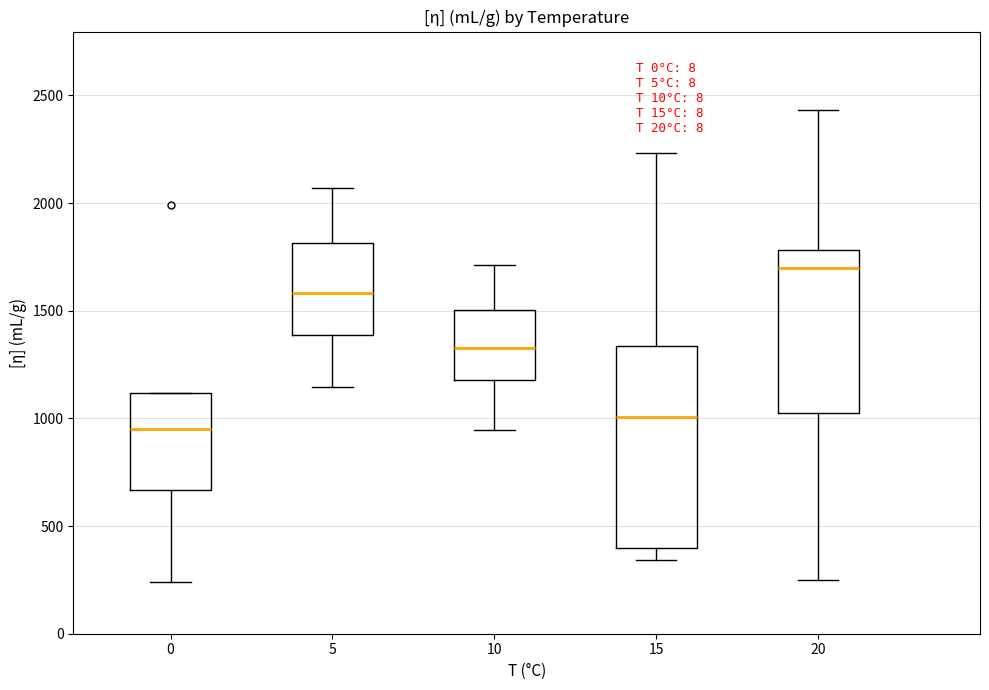

Reading left to right, read every box against the y-axis: the position of its median line, the range the box covers, and the ends of its whiskers. The values are not printed on the chart, so give them approximately, as read against the axis.

0: median 950, box 650 to 1100, whiskers 250 to 1100
5: median 1600, box 1400 to 1800, whiskers 1150 to 2050
10: median 1350, box 1200 to 1500, whiskers 950 to 1700
15: median 1000, box 400 to 1350, whiskers 350 to 2250
20: median 1700, box 1050 to 1800, whiskers 250 to 2450